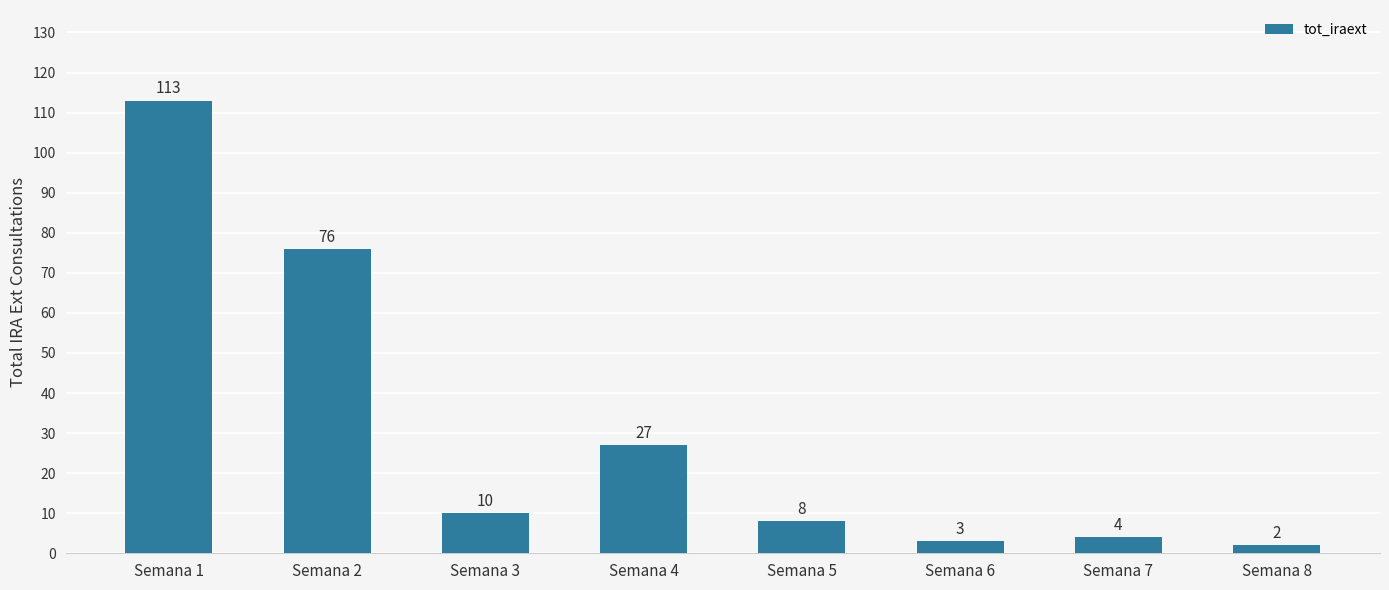

What is the sum of all values?

243